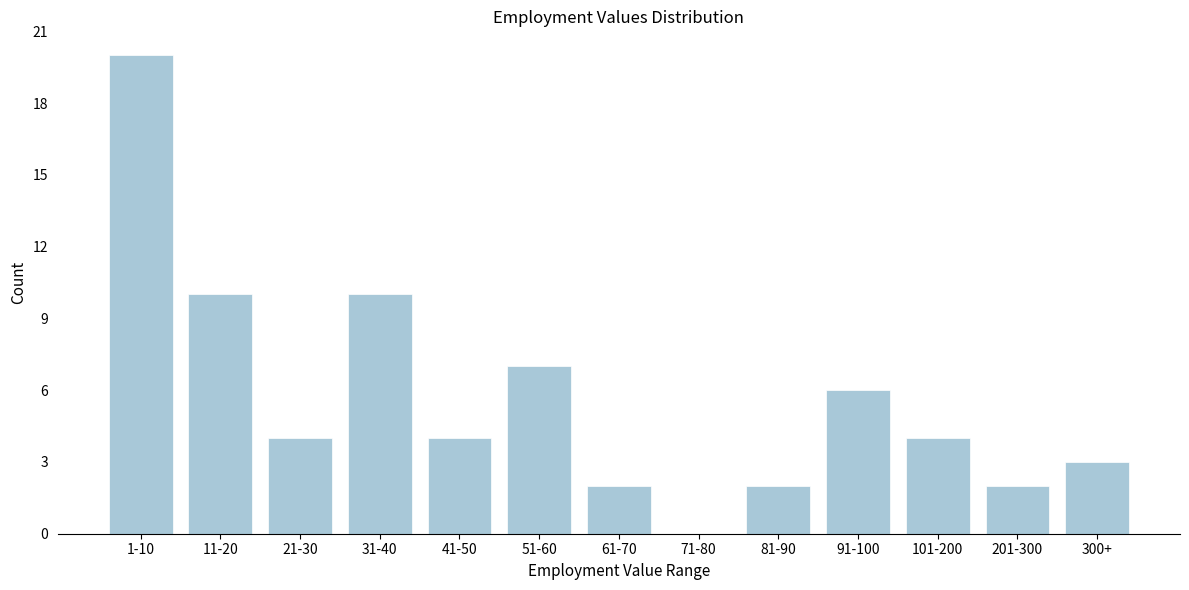

Reading left to right, extract all data points from this chart.

1-10=20	11-20=10	21-30=4	31-40=10	41-50=4	51-60=7	61-70=2	71-80=0	81-90=2	91-100=6	101-200=4	201-300=2	300+=3